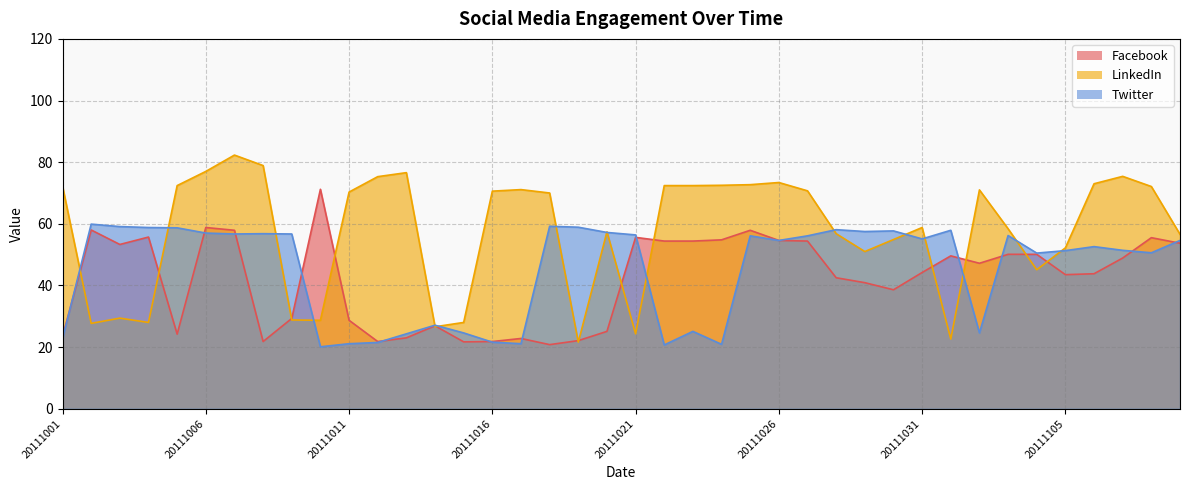

Is it true that LinkedIn equals 14.4 at 20111104?

False